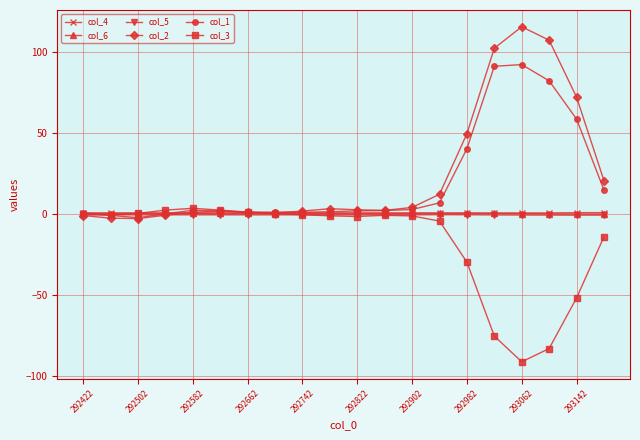

True or false: col_1 has more than 0 points higher than both neighbors.

True